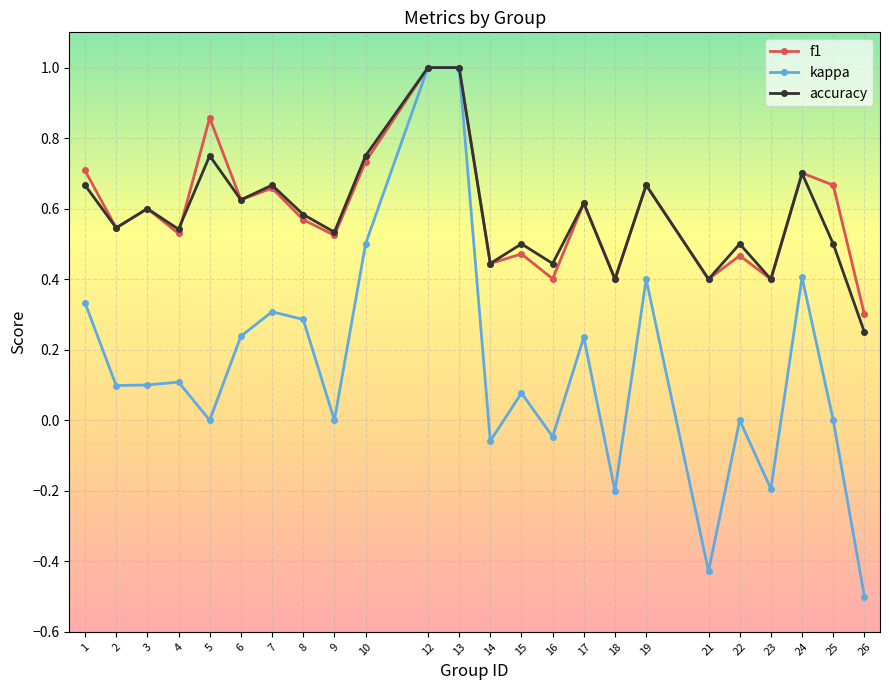

At how many categories does at least one series exceed 0?

24